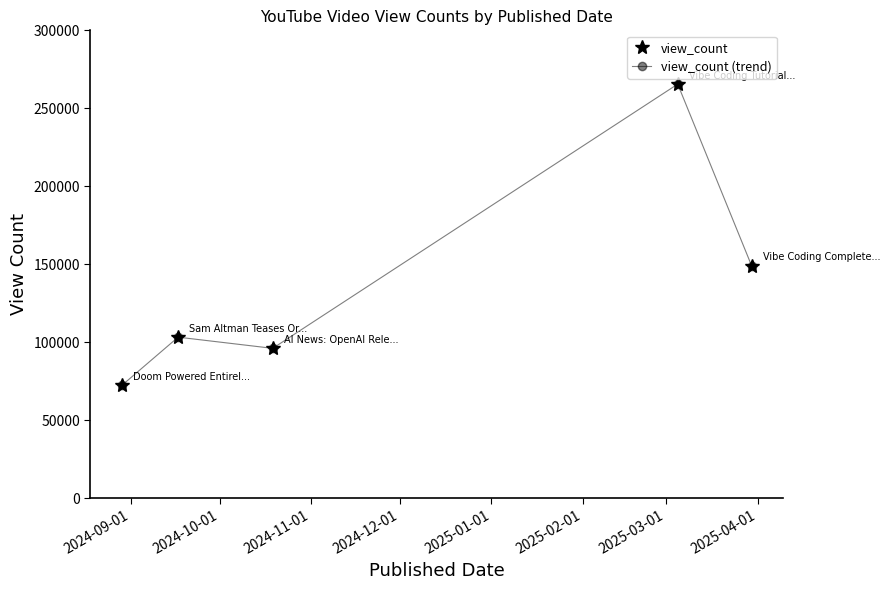

Rank the series by their maximum value, from highest to lowest.

view_count, view_count (trend)